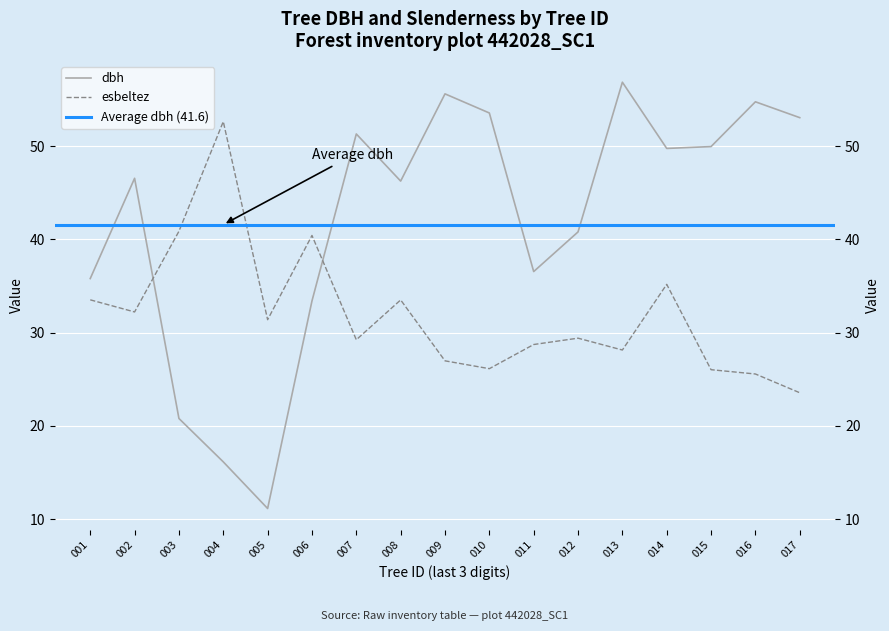

List the labels in order of dbh value, smallest first.

442028005, 442028004, 442028003, 442028006, 442028001, 442028011, 442028012, 442028008, 442028002, 442028014, 442028015, 442028007, 442028017, 442028010, 442028016, 442028009, 442028013